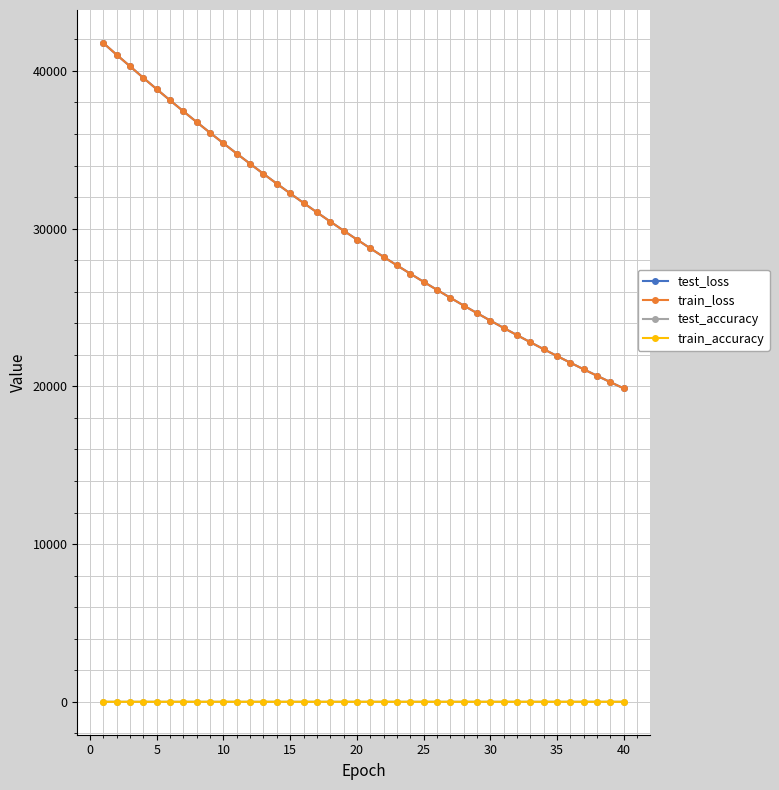

What is the value of the test_loss point at the 40th from the left?

19869.5